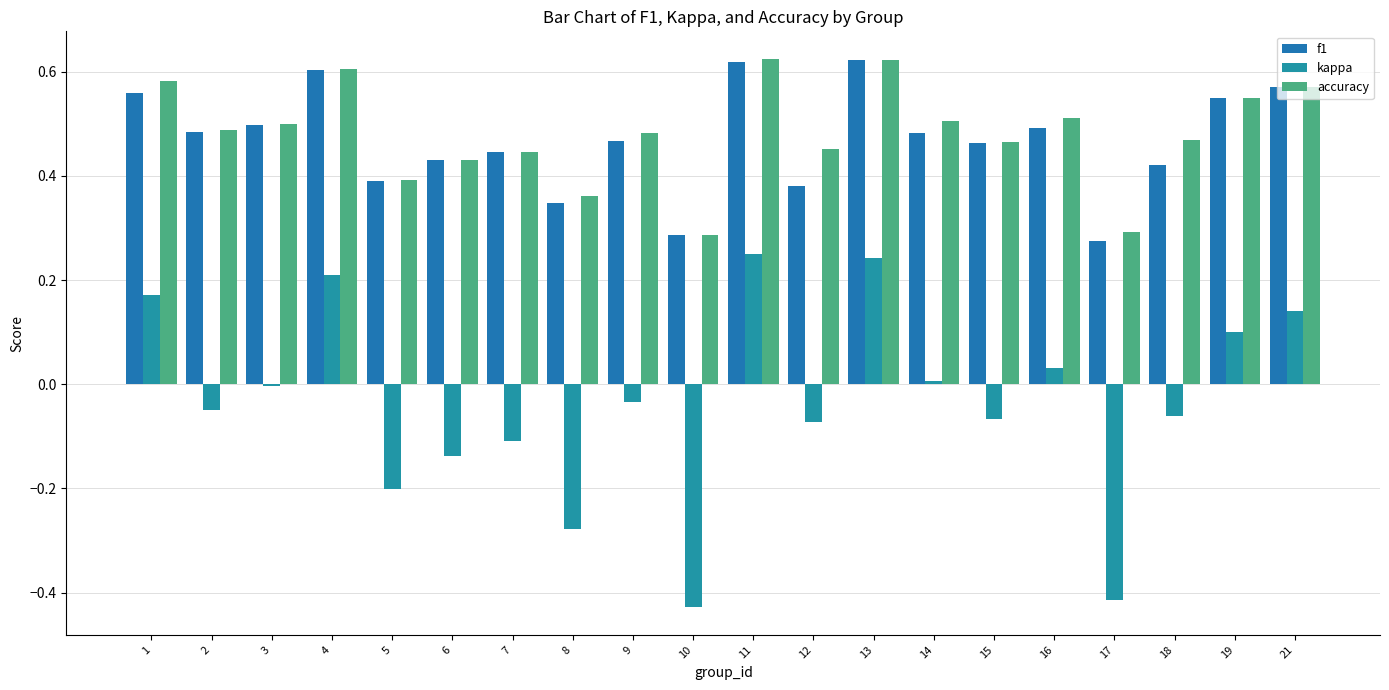

Rank the series at 16 from lowest to highest value.

kappa, f1, accuracy